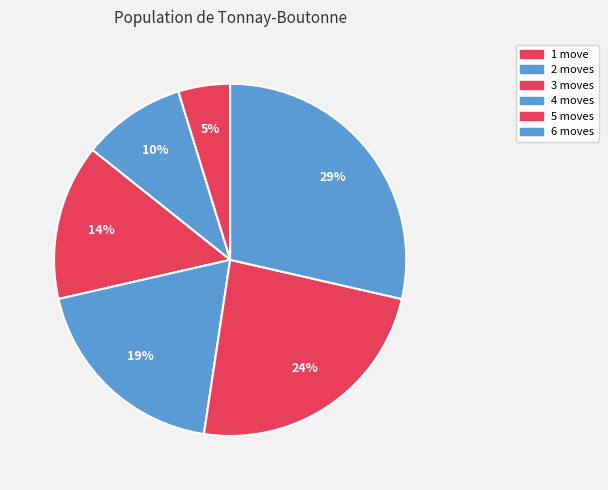

Do 4 moves and 2 moves together represent more than half of the pie?

No